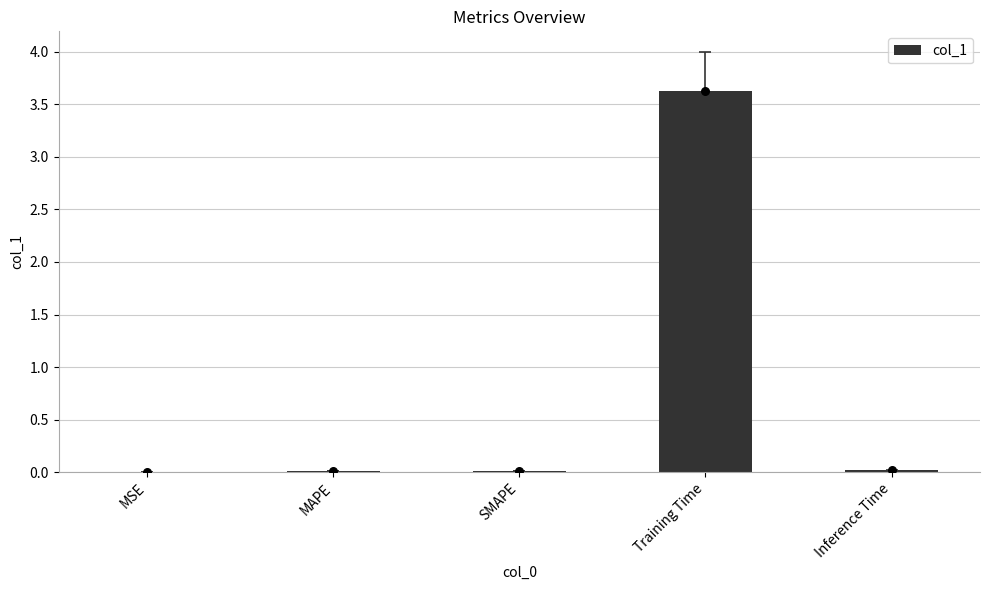

What is the change in value from MSE to Training Time?

+3.6